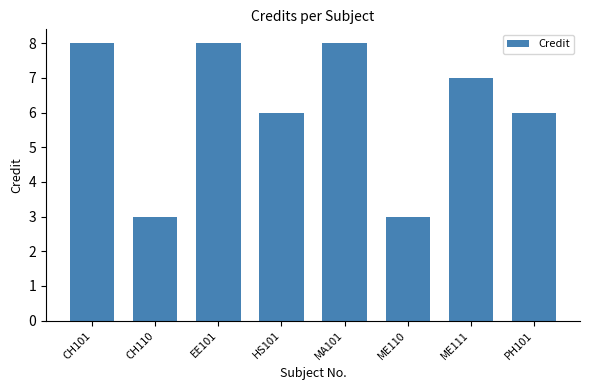

What is the minimum value shown in the chart?

3